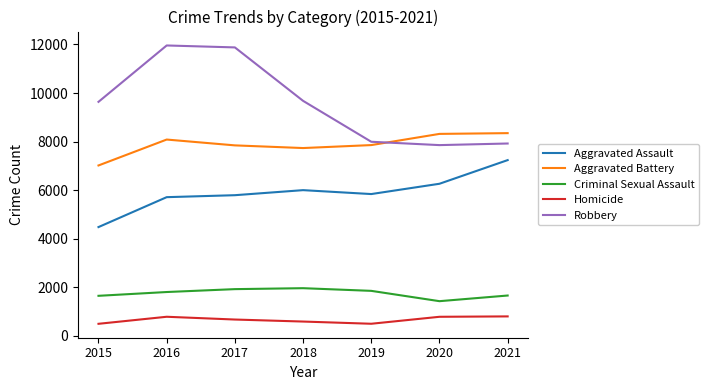

Between 2020 and 2021, which series saw the biggest shift?

Aggravated Assault